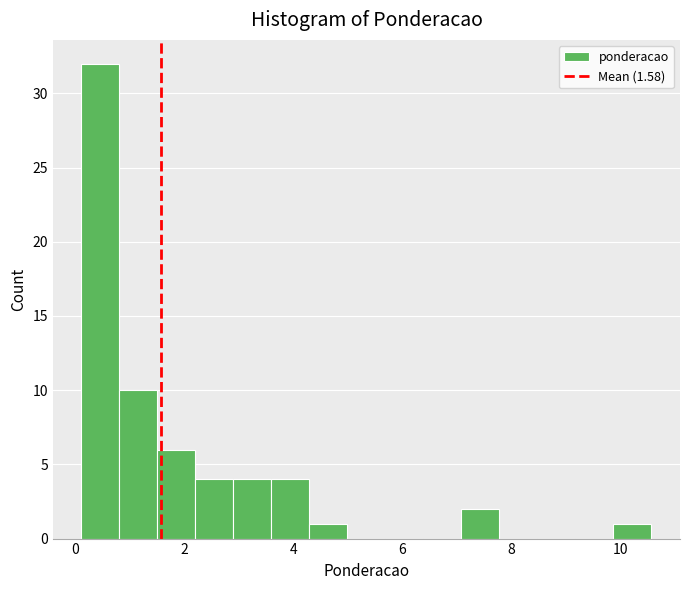

Around what value on the x-axis is the tallest bar? Give the approximate position of its centre, as read against the axis.

0.4